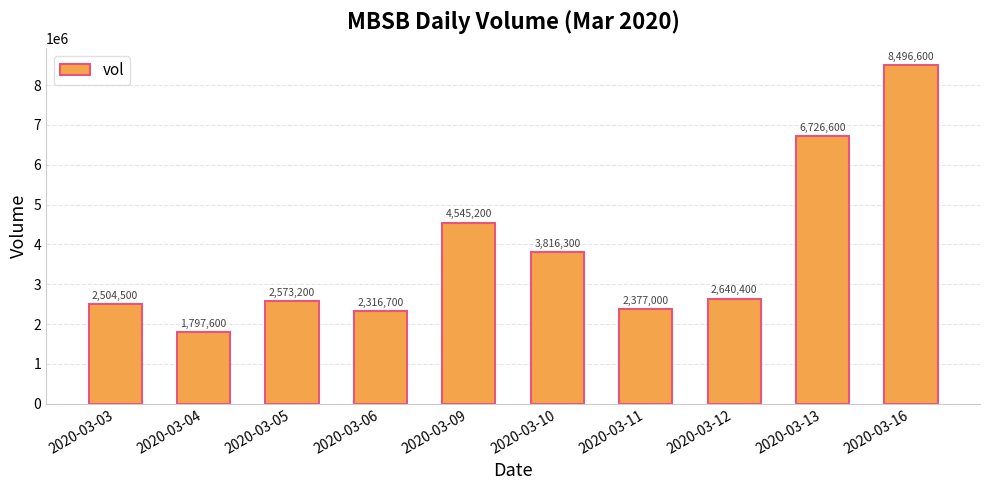

Are the bars horizontal?

No